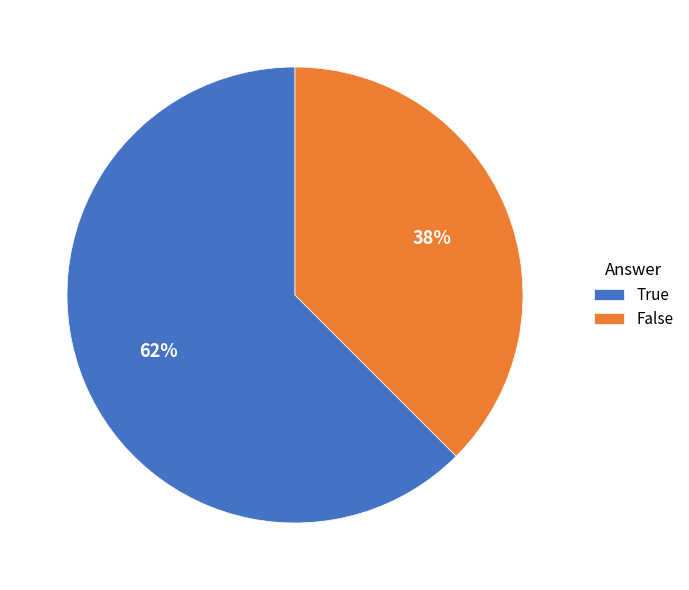

What percentage is the False slice, to the nearest percent?

38%